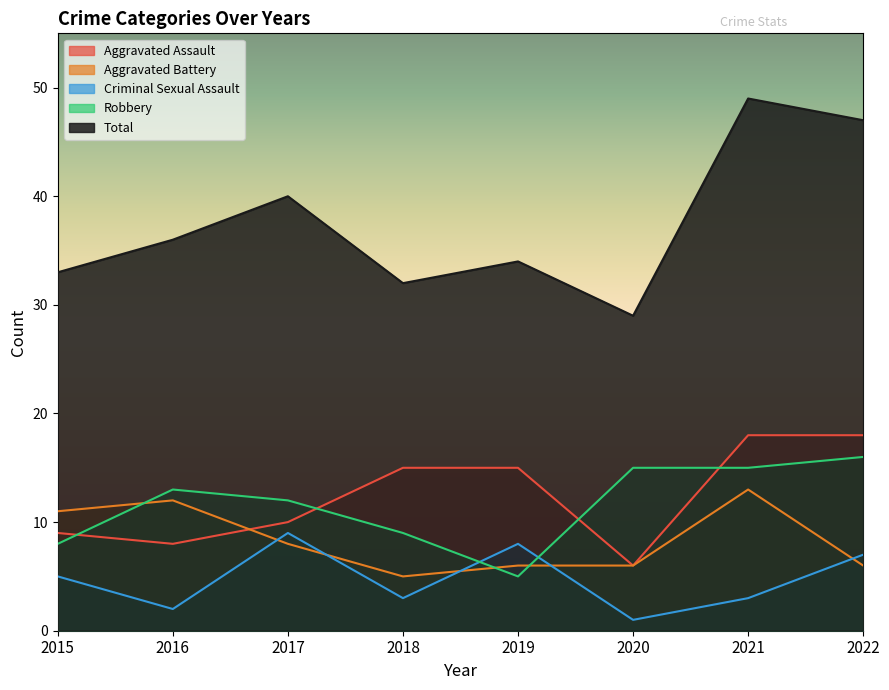

Reading left to right, list all the values displayed in this chart.

Aggravated Assault: 9	8	10	15	15	6	18	18
Aggravated Battery: 11	12	8	5	6	6	13	6
Criminal Sexual Assault: 5	2	9	3	8	1	3	7
Robbery: 8	13	12	9	5	15	15	16
Total: 33	36	40	32	34	29	49	47